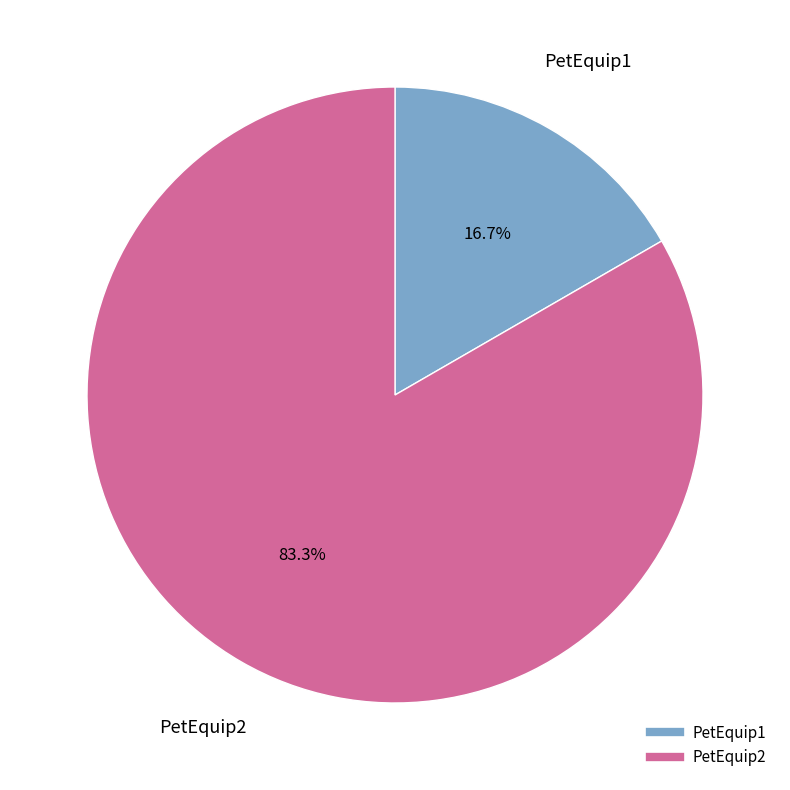

What is the smallest slice in the pie chart?

PetEquip1